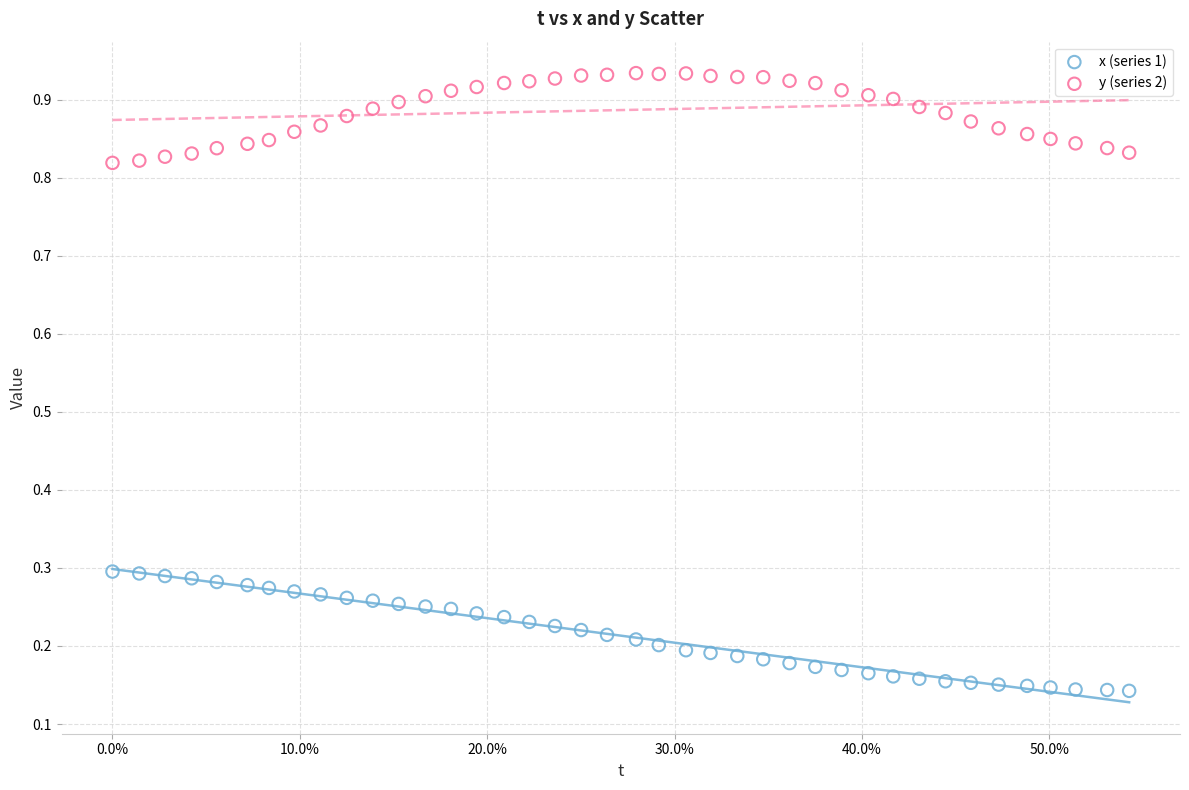

What is the X range (max minus min) for the scatter plot?

0.5